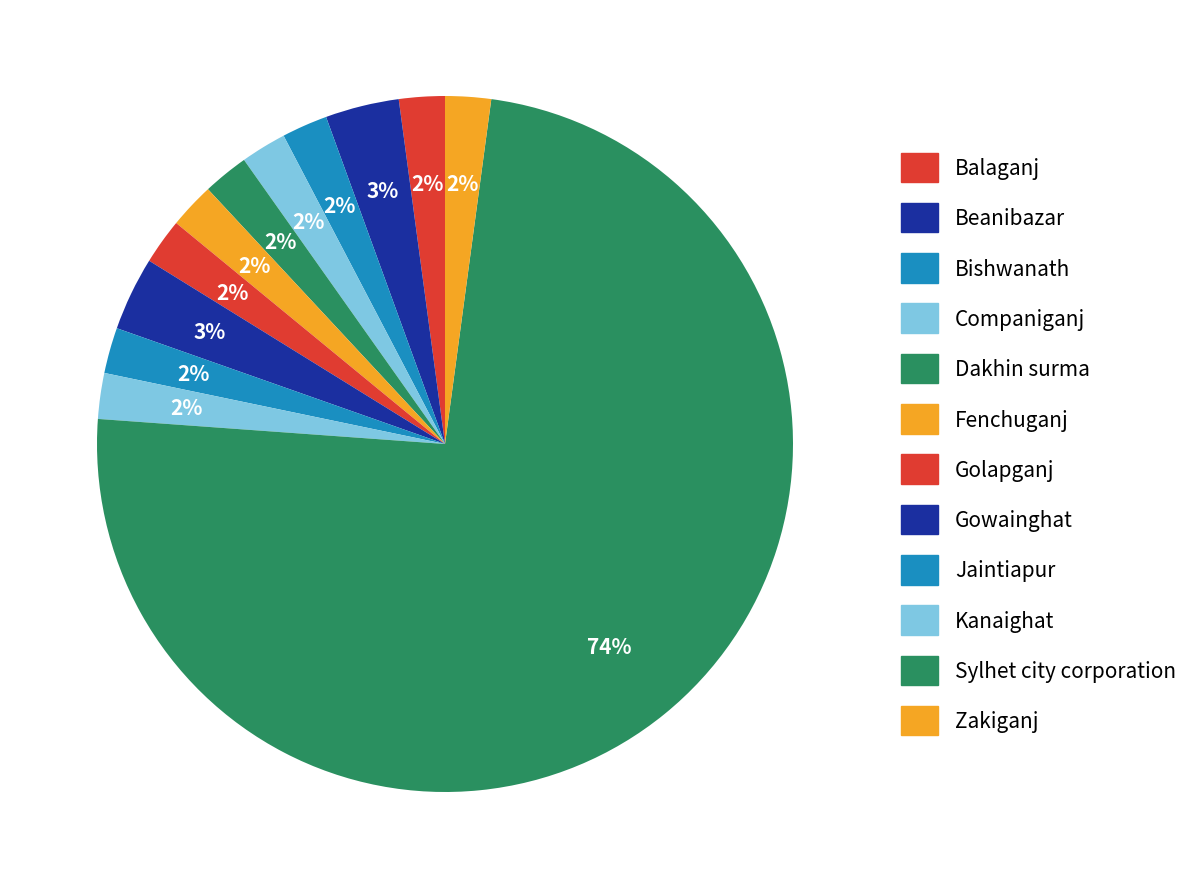

How many segments does this pie chart have?

12